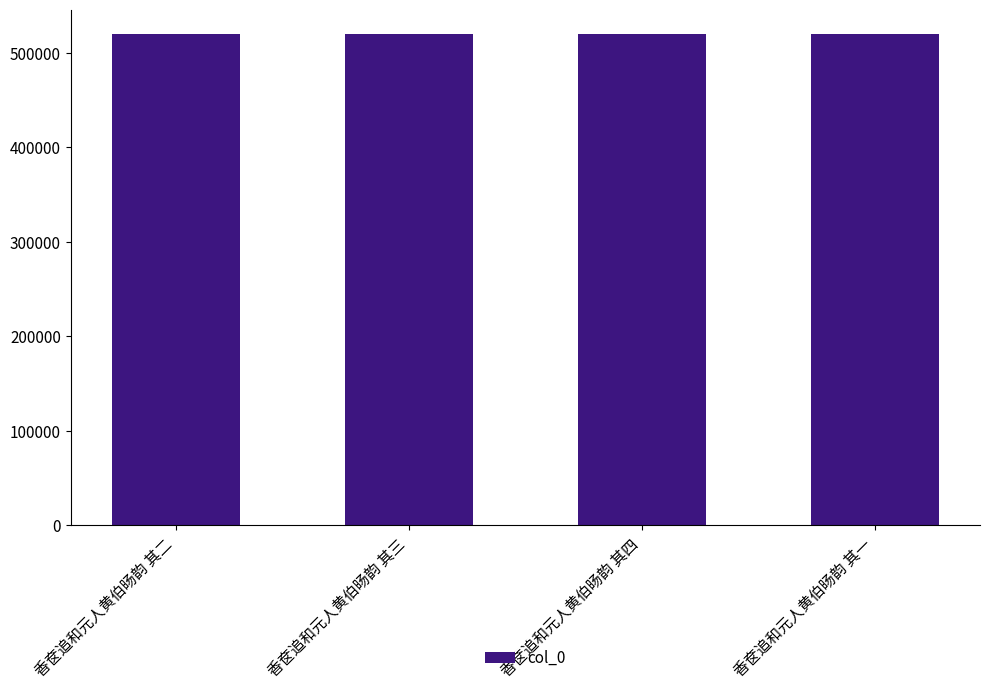

True or false: the data shows 519928 at 香奁追和元人黄伯旸韵 其四.

True